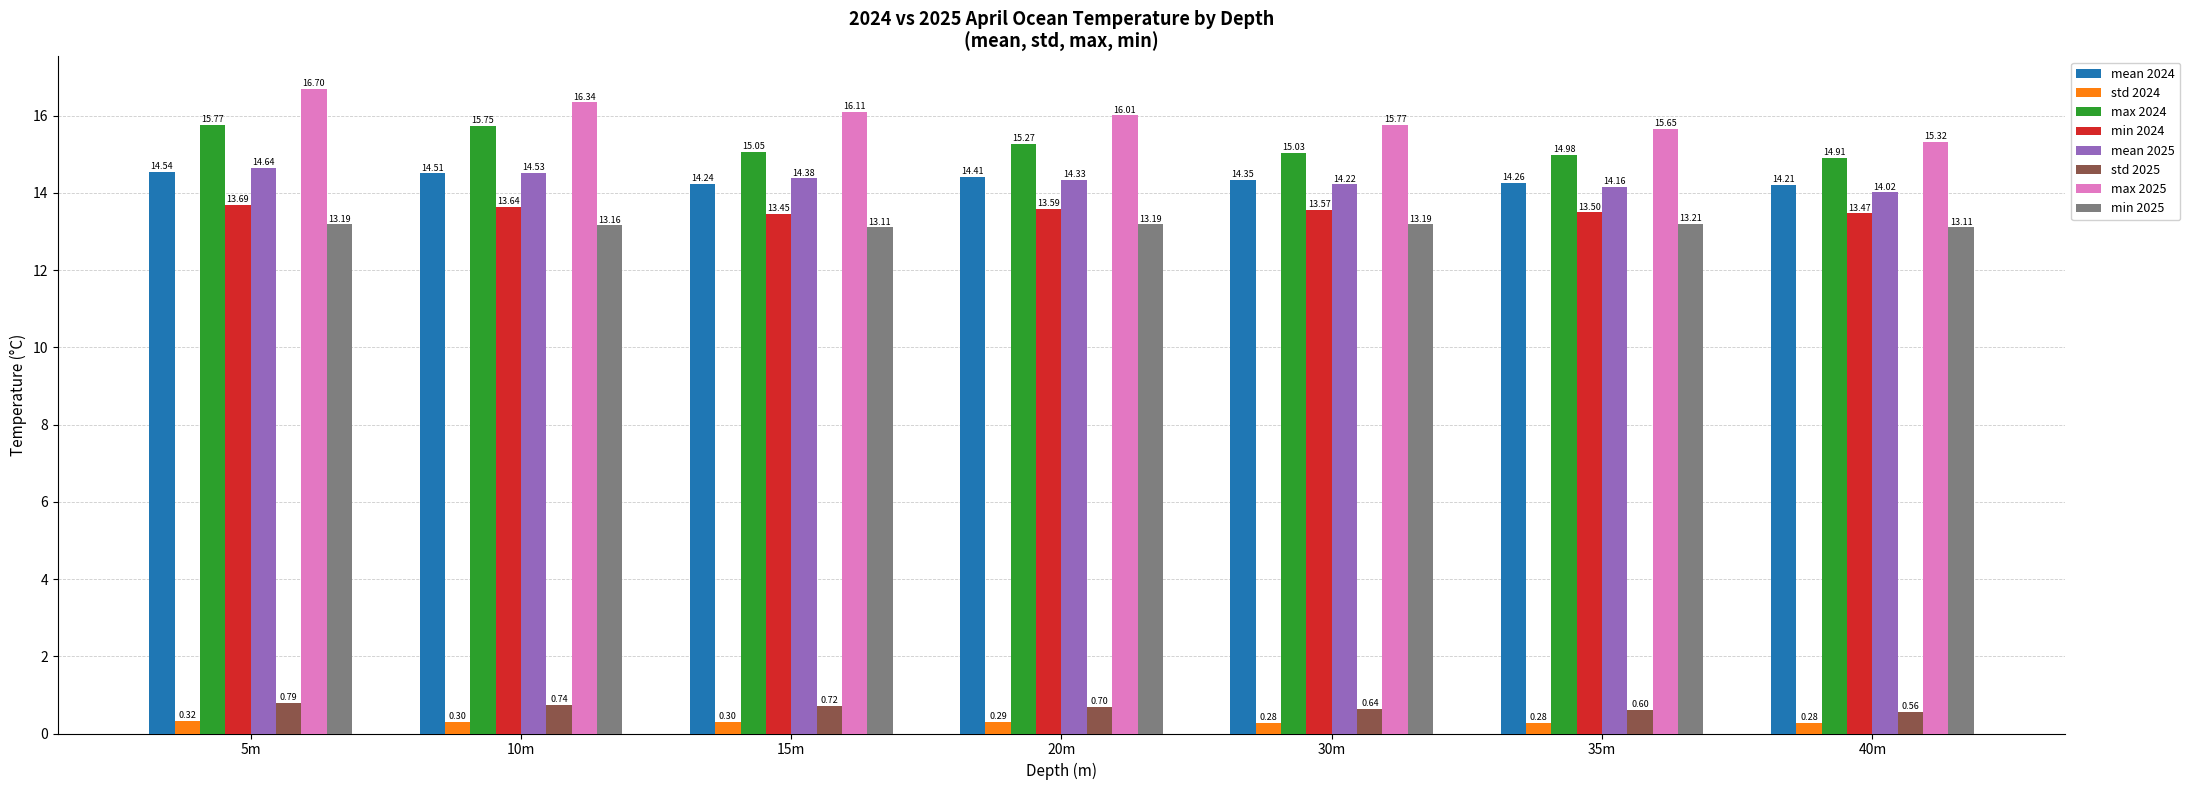

What is the sum of the mean 2024 values at 15m and 5m?

28.8